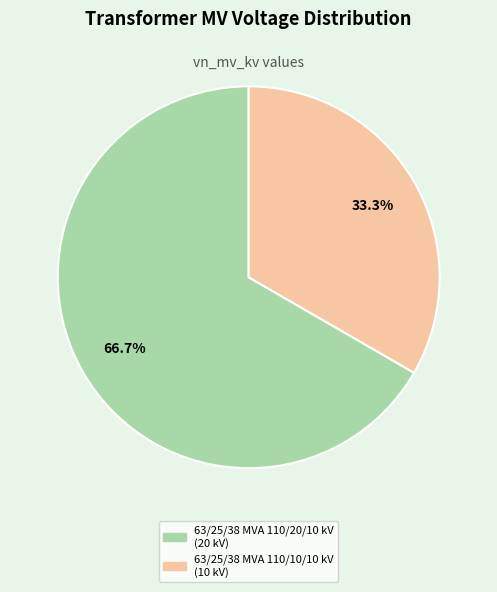

Is there any slice that represents more than half of the pie?

Yes